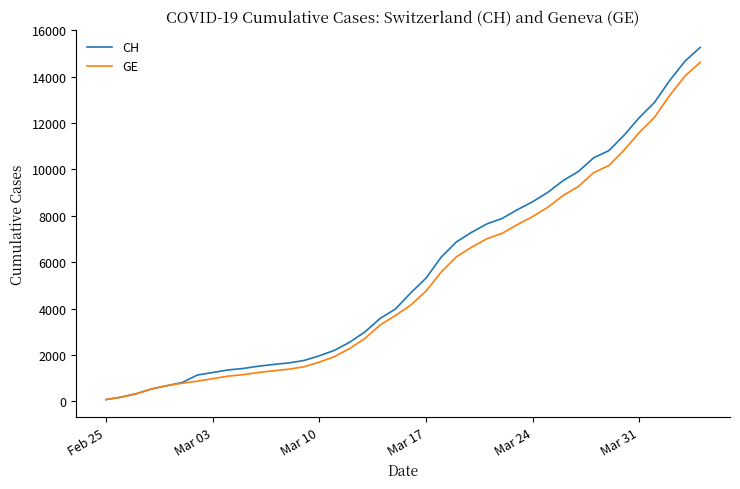

What is the maximum value for CH?

15267